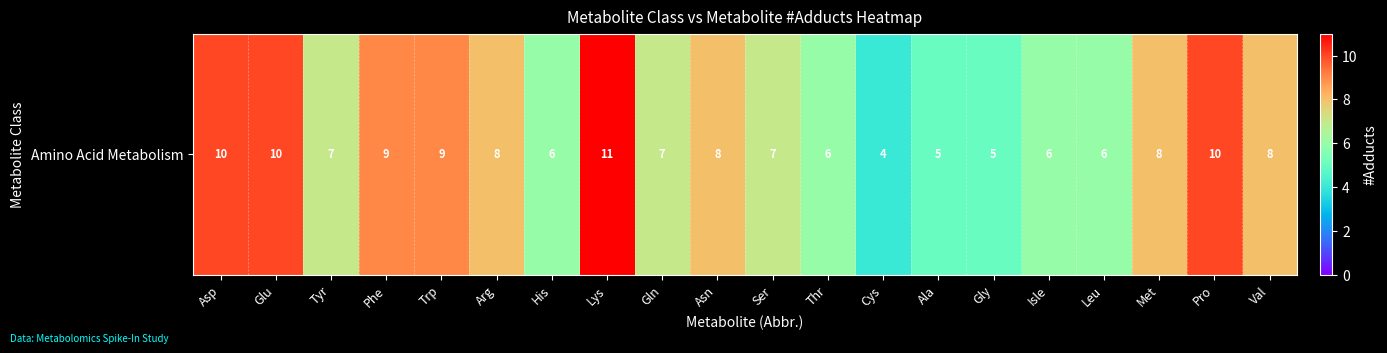

List the labels in order of value, largest first.

Lys, Asp, Glu, Pro, Phe, Trp, Arg, Asn, Met, Val, Tyr, Gln, Ser, His, Thr, Isle, Leu, Ala, Gly, Cys